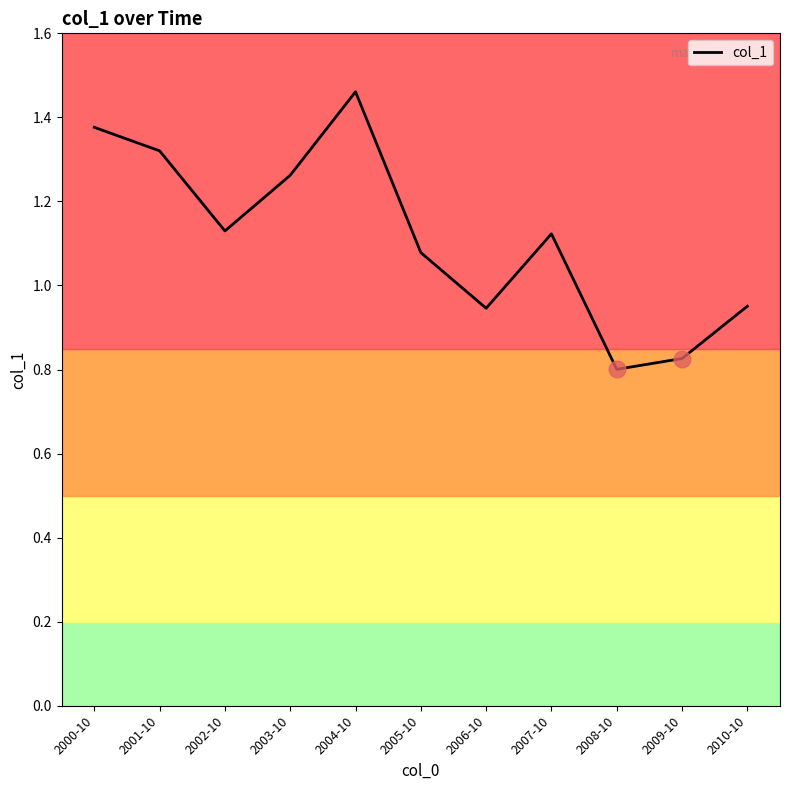

What is the difference between the maximum and minimum values?

0.7